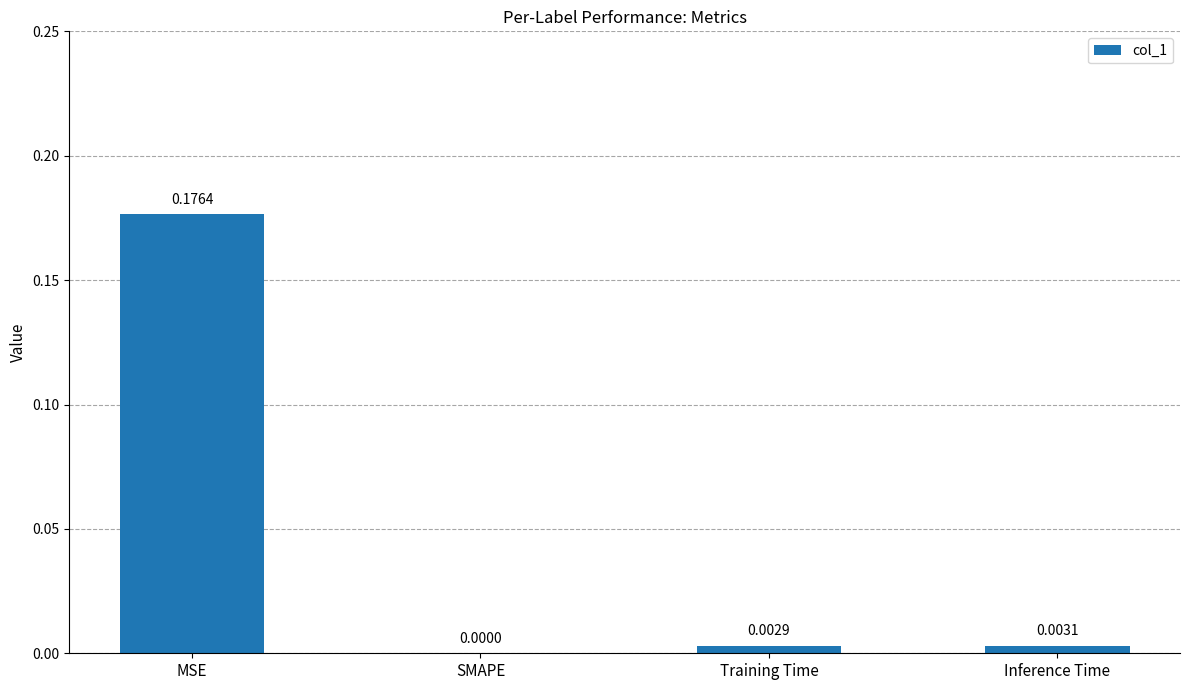

At which category does the chart reach its peak across all series?

MSE